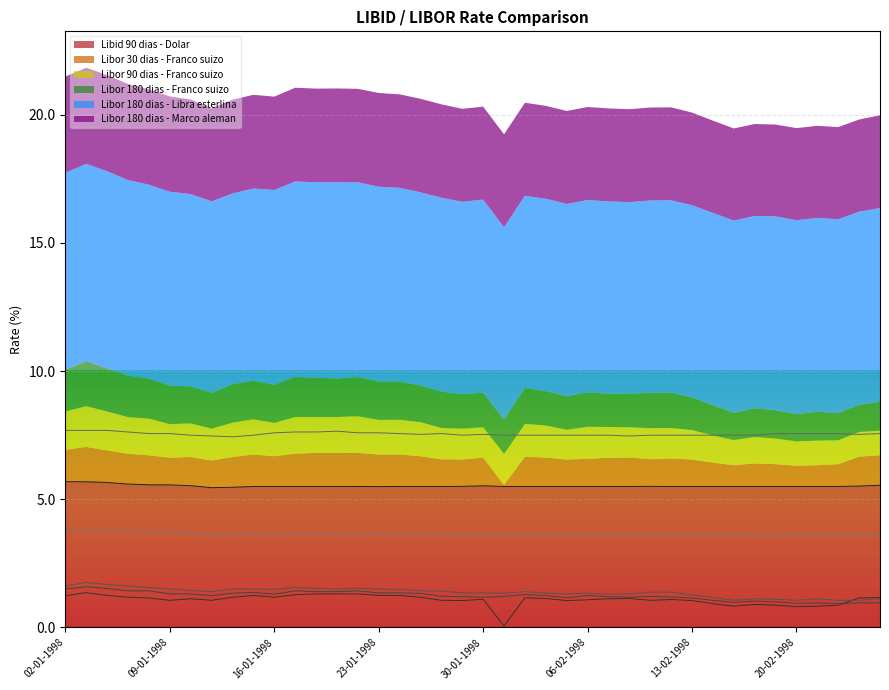

Between 12 and 15, which series saw the biggest shift?

Libor 30 dias - Franco suizo